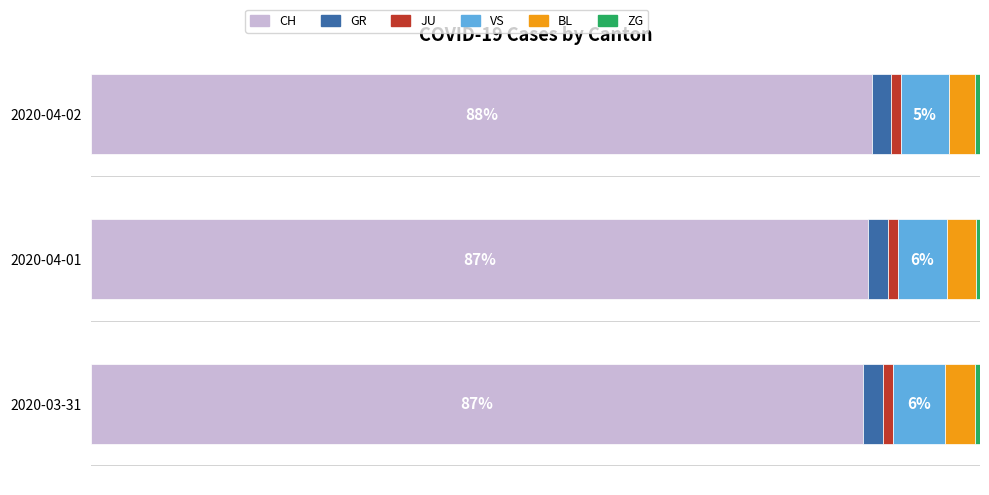

What is the average value of the VS series?

5.6